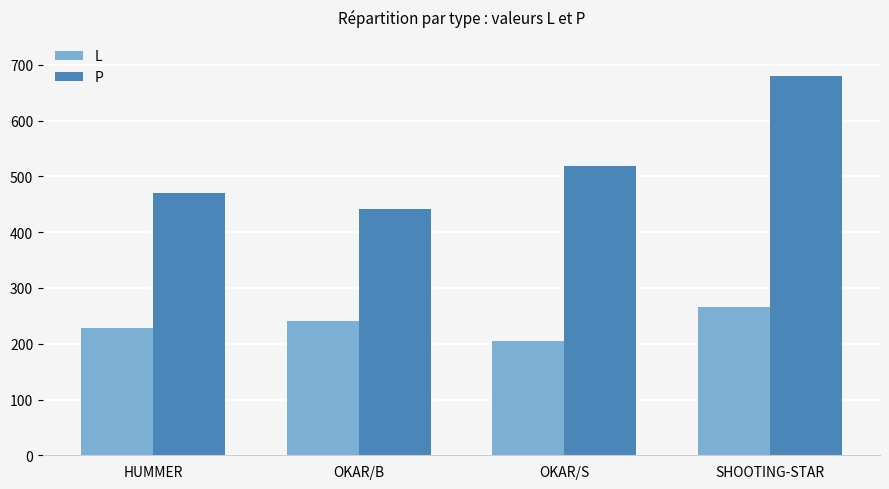

Which category has the lowest value in the L series?

OKAR/S